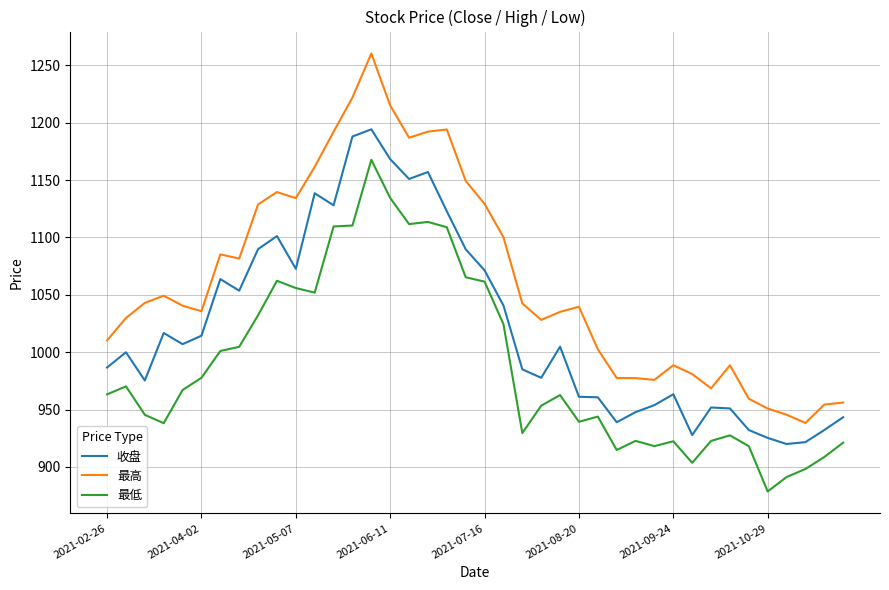

How many lines are shown in the chart?

3